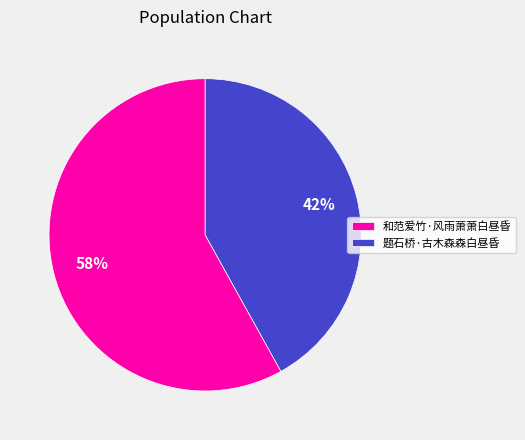

What is the smallest slice in the pie chart?

题石桥·古木森森白昼昏